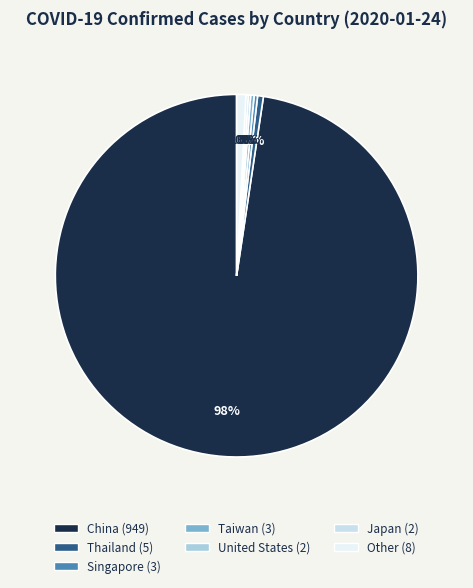

To the nearest percent, what is the difference between the largest and smallest slice percentages?

97%